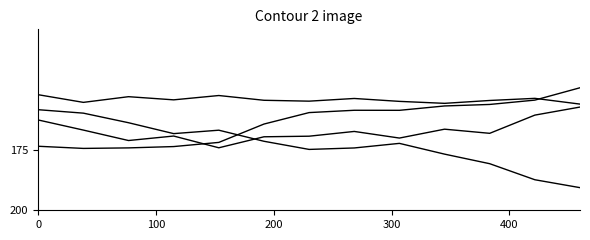

How many lines are shown in the chart?

4